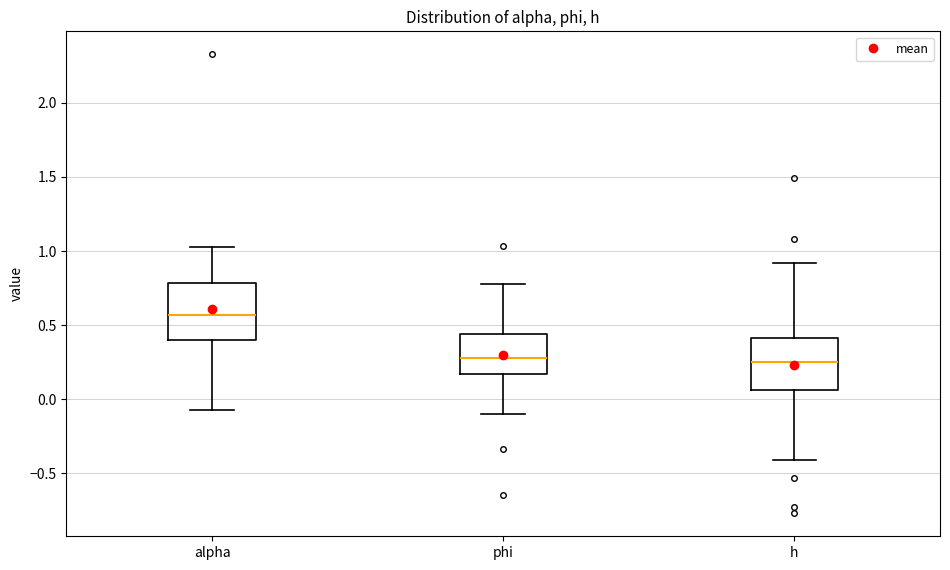

Reading left to right, transcribe this box plot: for each box, give where its median line is, the range the box spans, and where its two whiskers end, as read against the y-axis. The values are not printed on the chart, so give them approximately, as read against the axis.

alpha: median 0.55, box 0.40 to 0.80, whiskers -0.05 to 1.05
phi: median 0.30, box 0.15 to 0.45, whiskers -0.10 to 0.80
h: median 0.25, box 0.05 to 0.40, whiskers -0.40 to 0.90